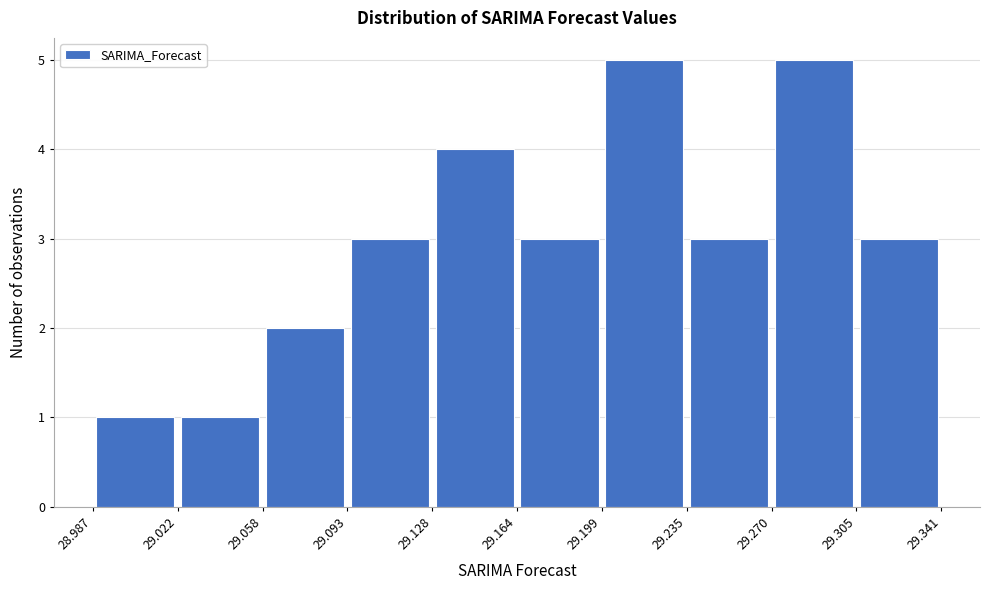

Reading left to right, list every bar in this chart as the range it spans on the x-axis followed by its height. The values are not printed on the chart, so give them approximately, as read against the axis.

28.987 to 29.022: 1
29.022 to 29.058: 1
29.058 to 29.093: 2
29.093 to 29.128: 3
29.128 to 29.164: 4
29.164 to 29.199: 3
29.199 to 29.235: 5
29.235 to 29.270: 3
29.270 to 29.305: 5
29.305 to 29.341: 3